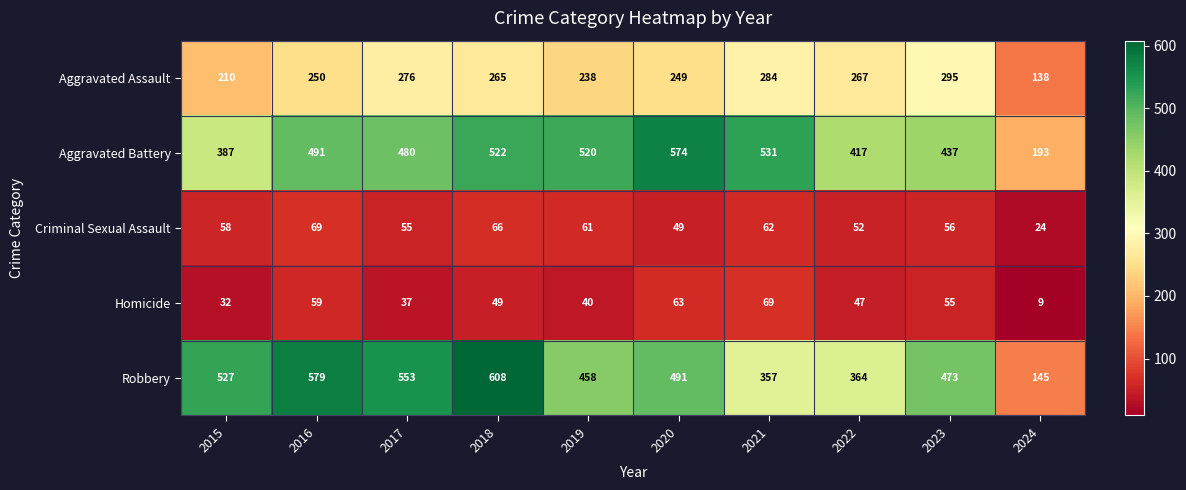

What is the sum of all Aggravated Battery values?

4552